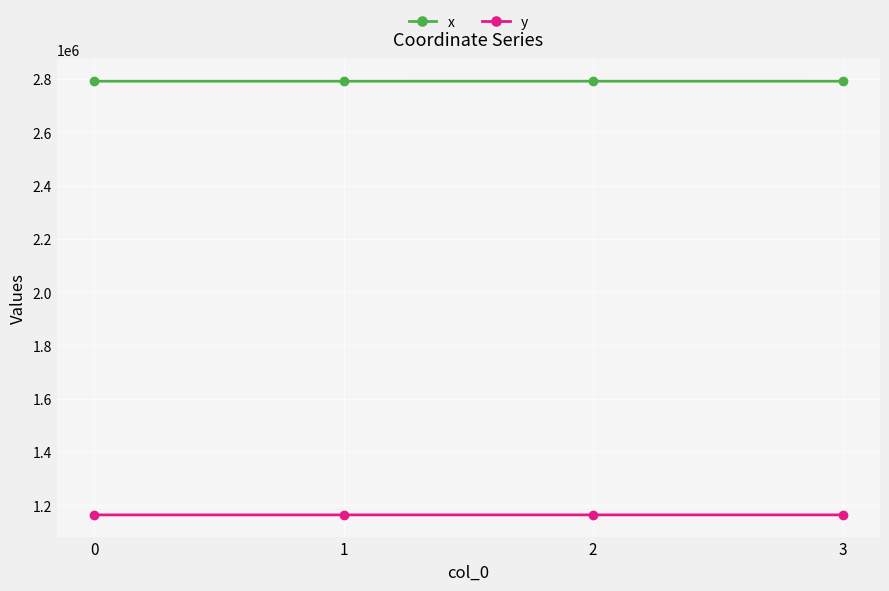

What is the spread (max minus min) of values at 2?

1628484.7